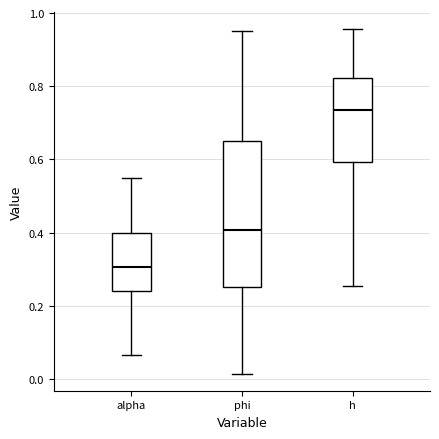

Which box has the highest median line?

h